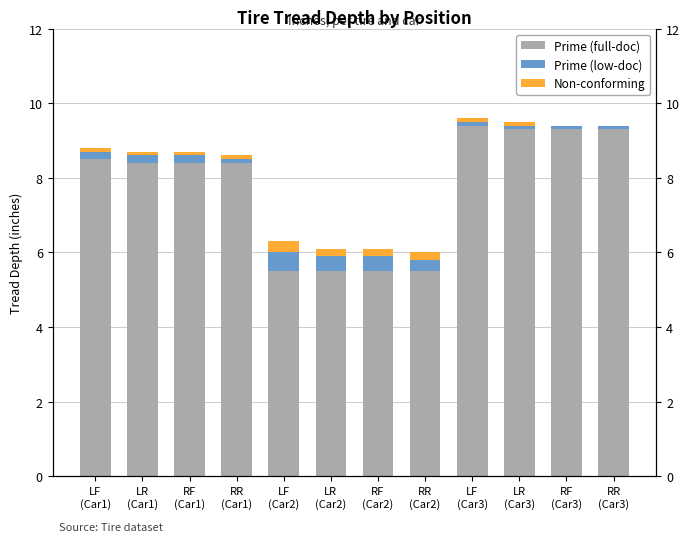

Reading right to left, extract all data points from this chart.

Prime (full-doc): 9.3	9.3	9.3	9.4	5.5	5.5	5.5	5.5	8.4	8.4	8.4	8.5
Prime (low-doc): 0.1	0.1	0.1	0.1	0.3	0.4	0.4	0.5	0.1	0.2	0.2	0.2
Non-conforming: 0.0	0.0	0.1	0.1	0.2	0.2	0.2	0.3	0.1	0.1	0.1	0.1